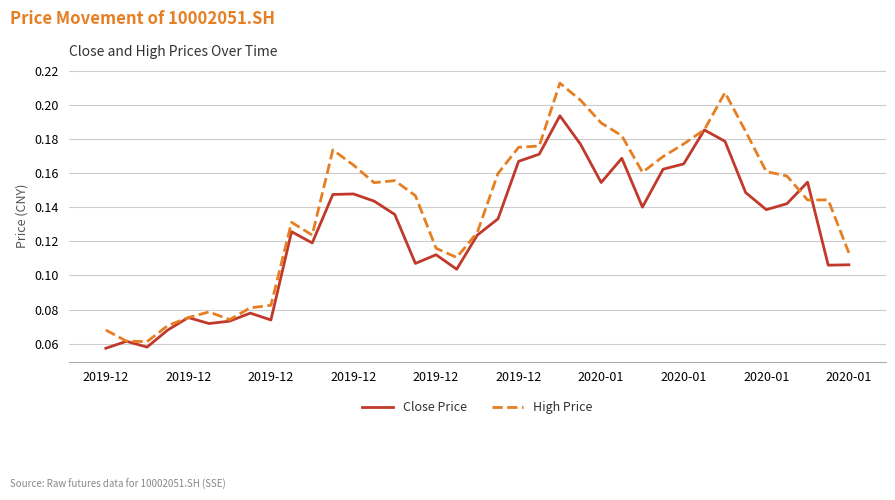

Which series has the largest total across all categories?

High Price